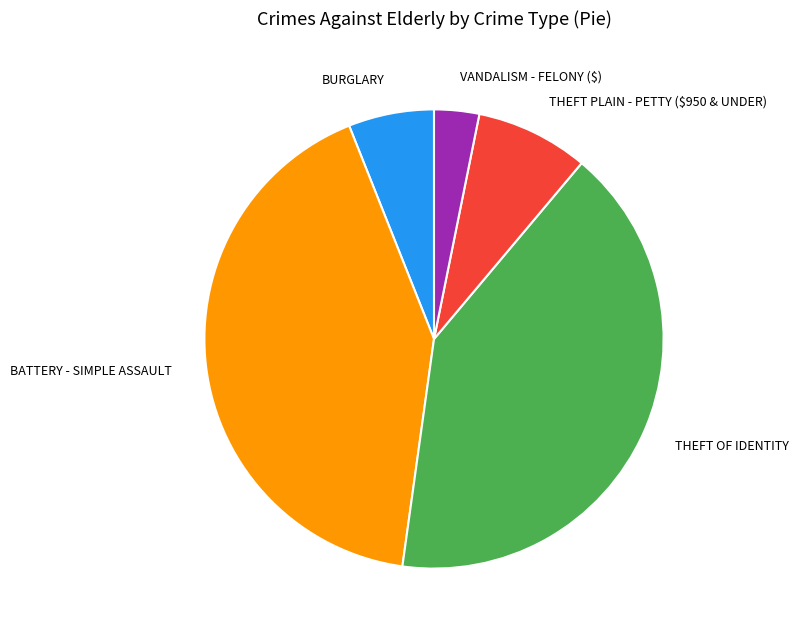

The THEFT OF IDENTITY slice represents 53% of the pie. True or false?

False